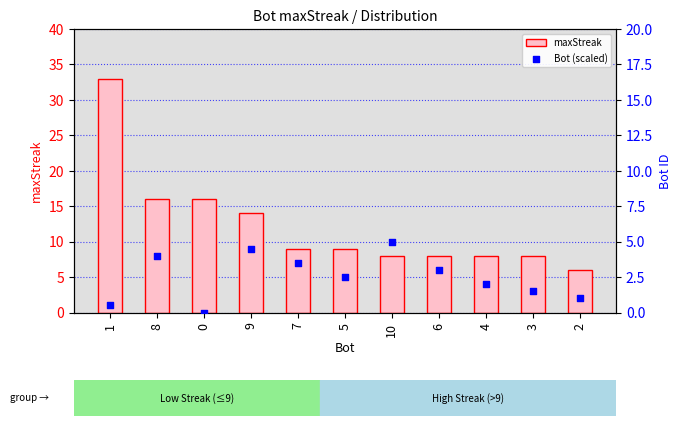

At how many categories does at least one series exceed 13?

4